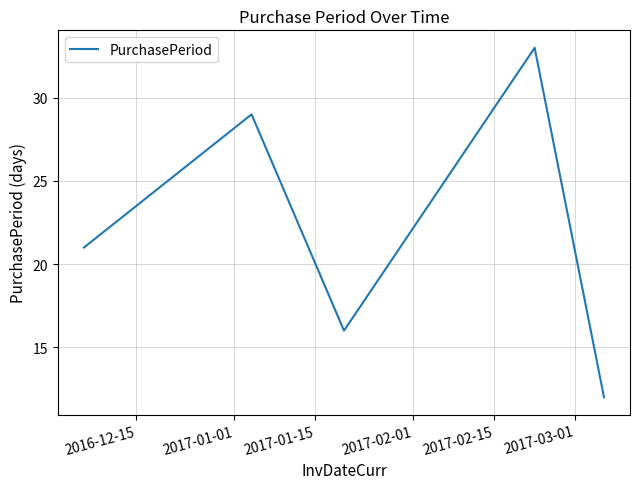

What is the difference between the maximum and minimum values?

21